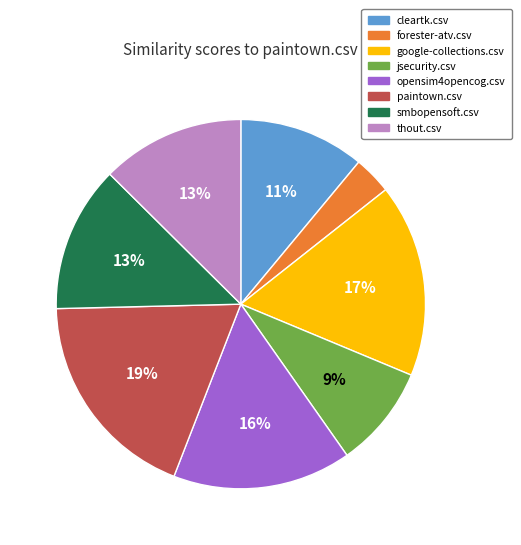

Combined, do paintown.csv and thout.csv account for over 50%?

No